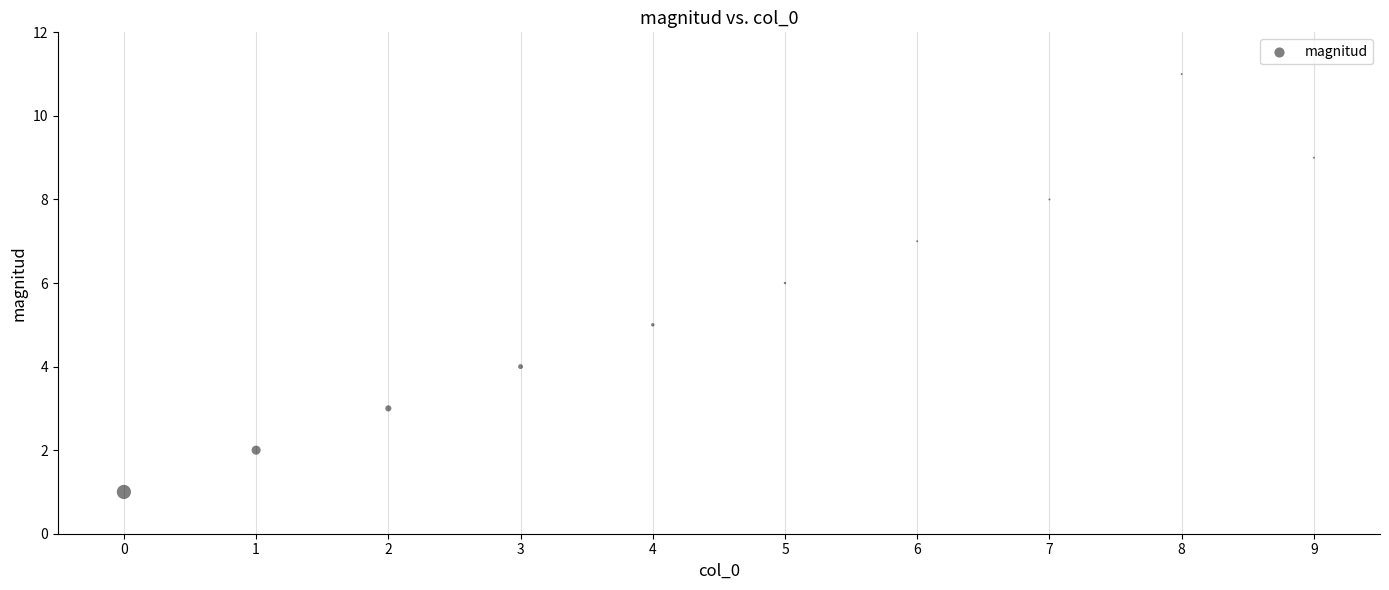

What is the average Y value?

6